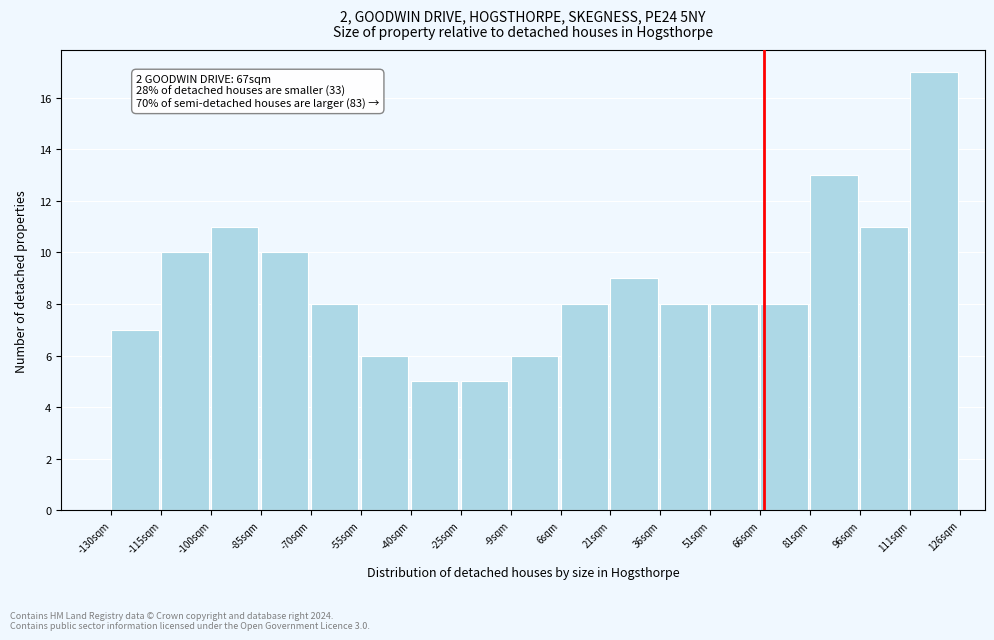

Which range on the x-axis has the tallest bar?

112 to 126